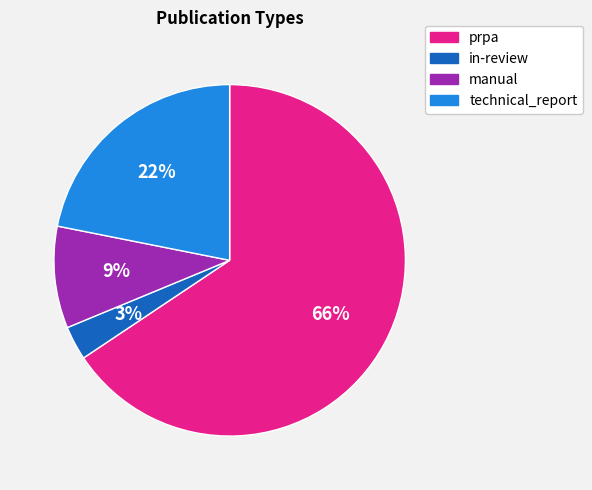

Approximately how many times larger is the value at in-review compared to manual?

0.3